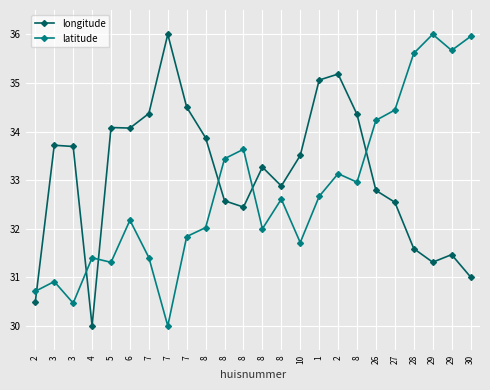

What are all the series names shown in the legend?

longitude, latitude